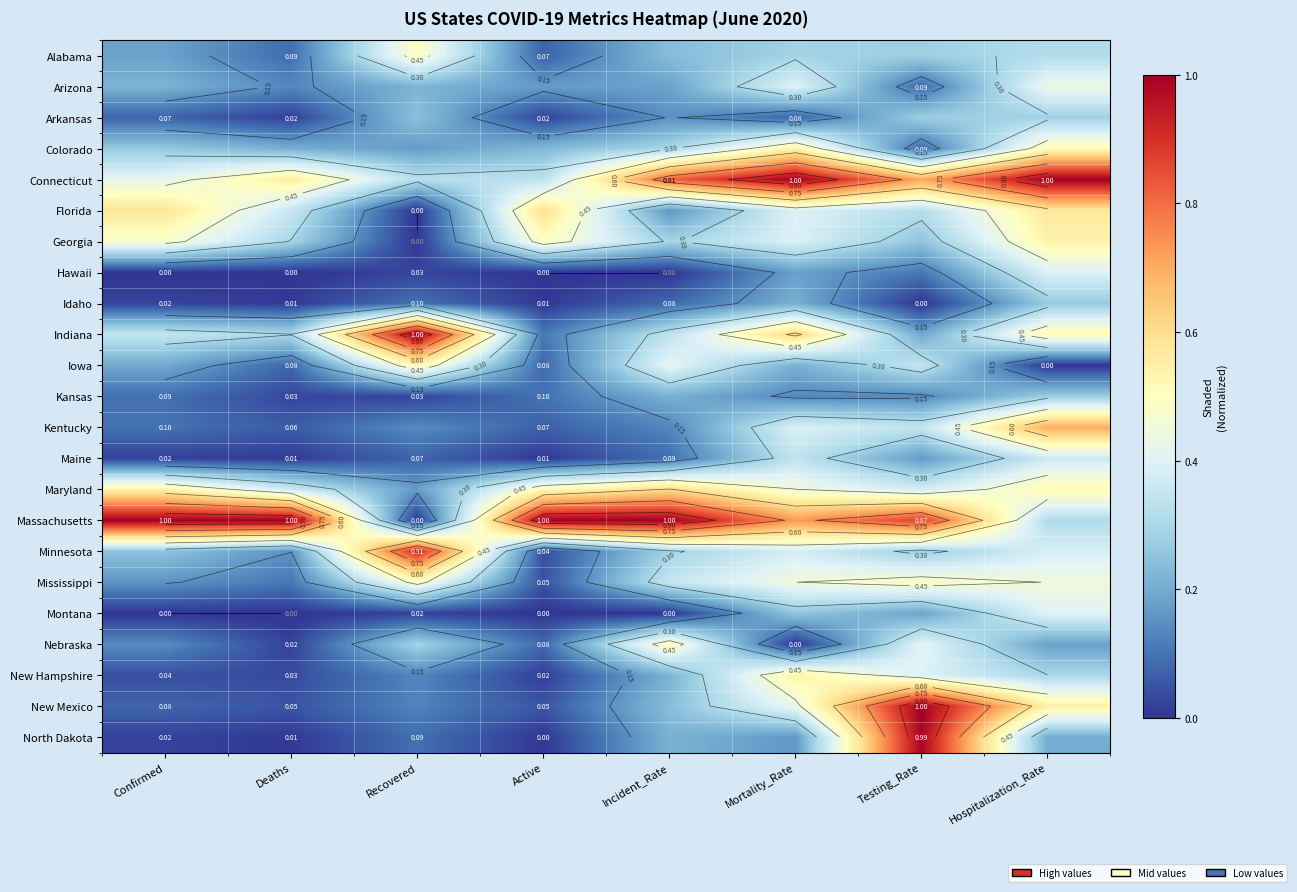

List the labels in order of Kentucky value, largest first.

Hospitalization_Rate, Mortality_Rate, Testing_Rate, Recovered, Incident_Rate, Confirmed, Active, Deaths